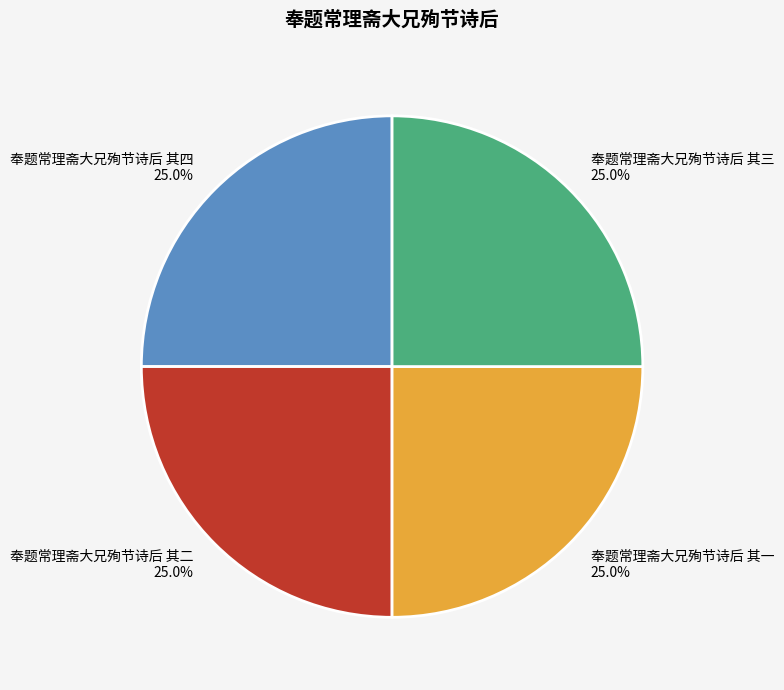

The 奉题常理斋大兄殉节诗后 其二 slice represents 25% of the pie. True or false?

True